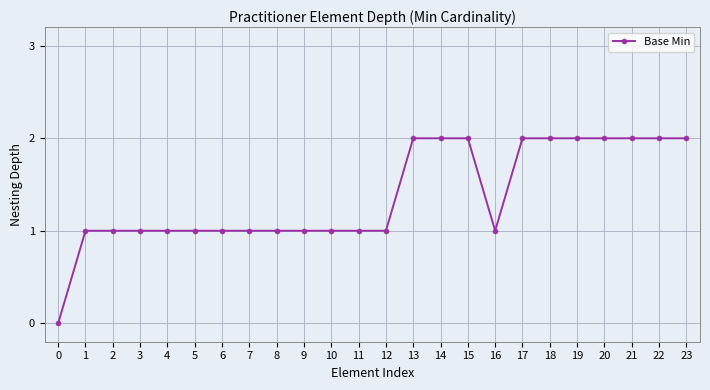

How many lines are shown in the chart?

1